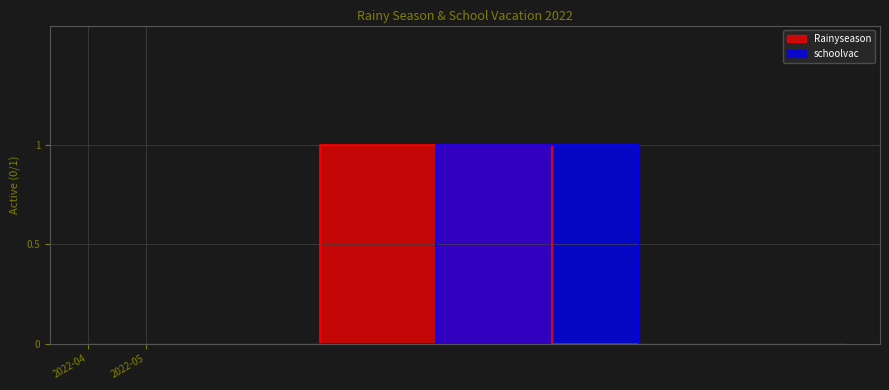

What is the difference between the second highest and second lowest values in the Rainyseason series?

1